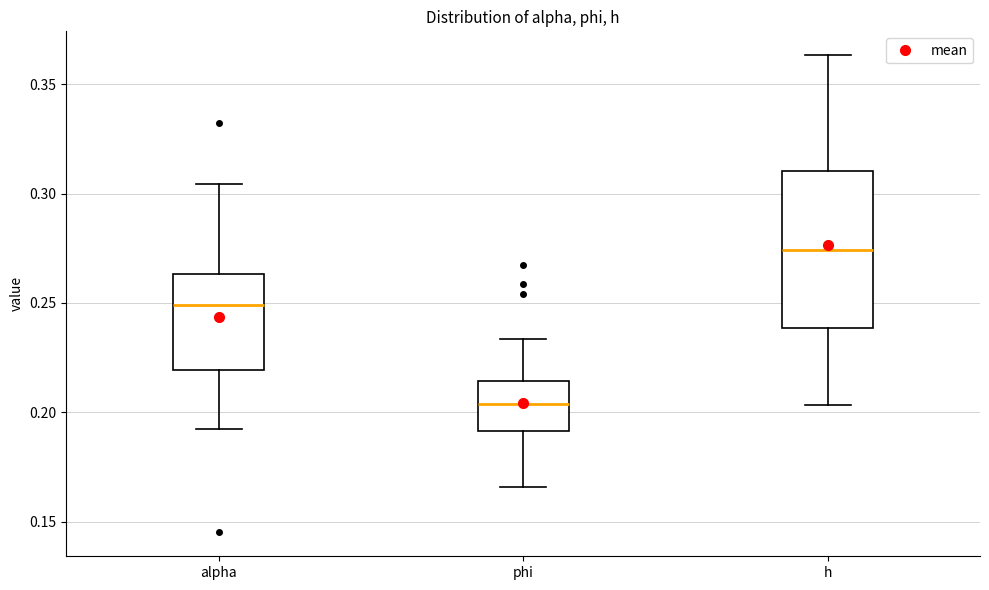

Which box is the tallest, from its lower edge to its upper edge?

h